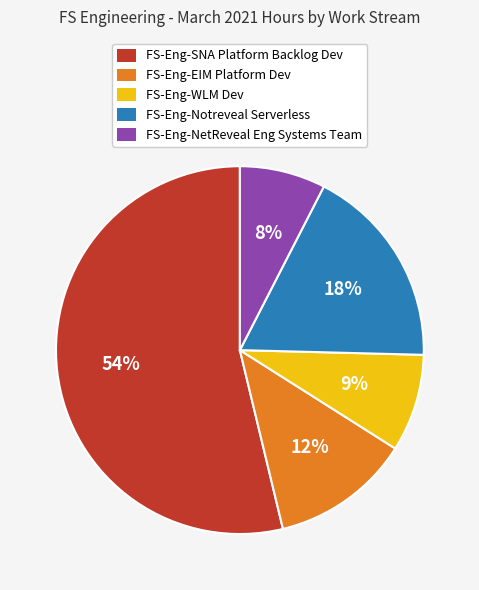

What is the ratio of the value at FS-Eng-NetReveal Eng Systems Team to the value at FS-Eng-WLM Dev?

0.9